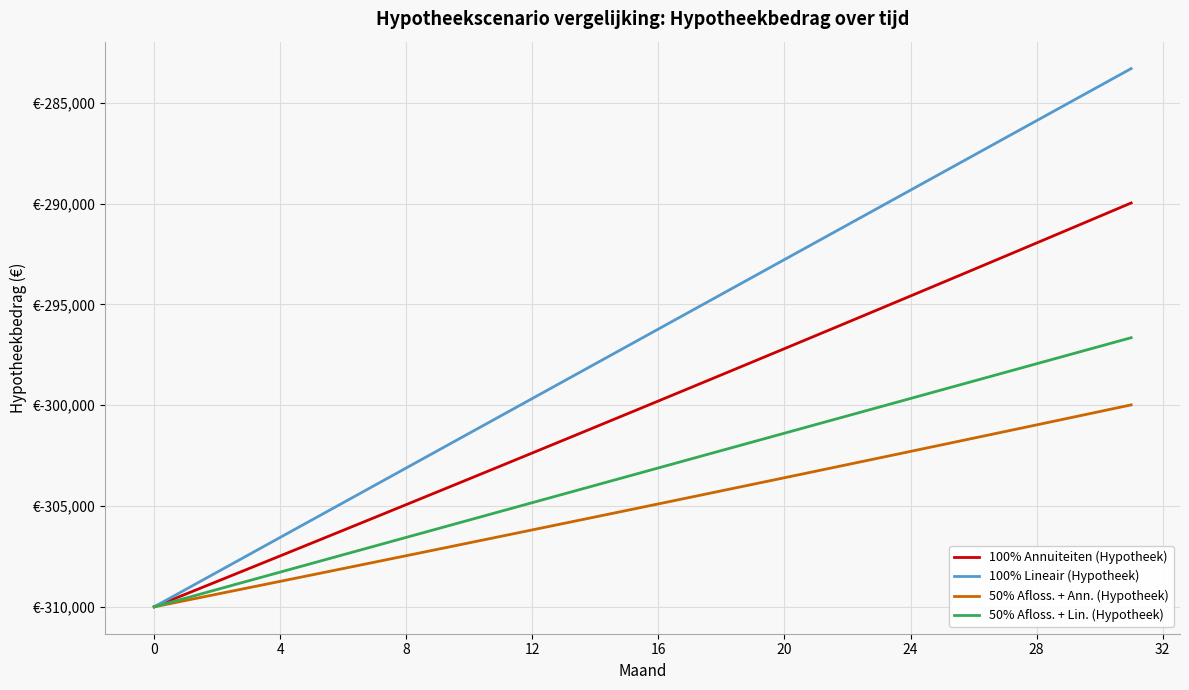

Does the chart display data point markers on the line(s)?

No